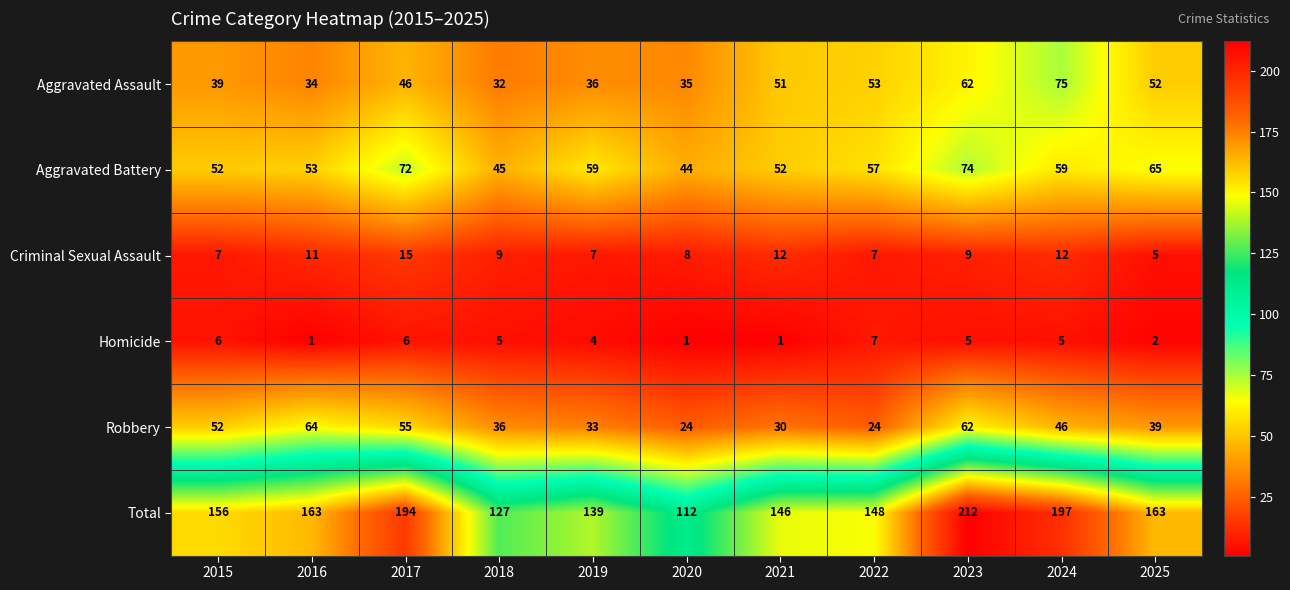

What is the average value of the Aggravated Battery series?

57